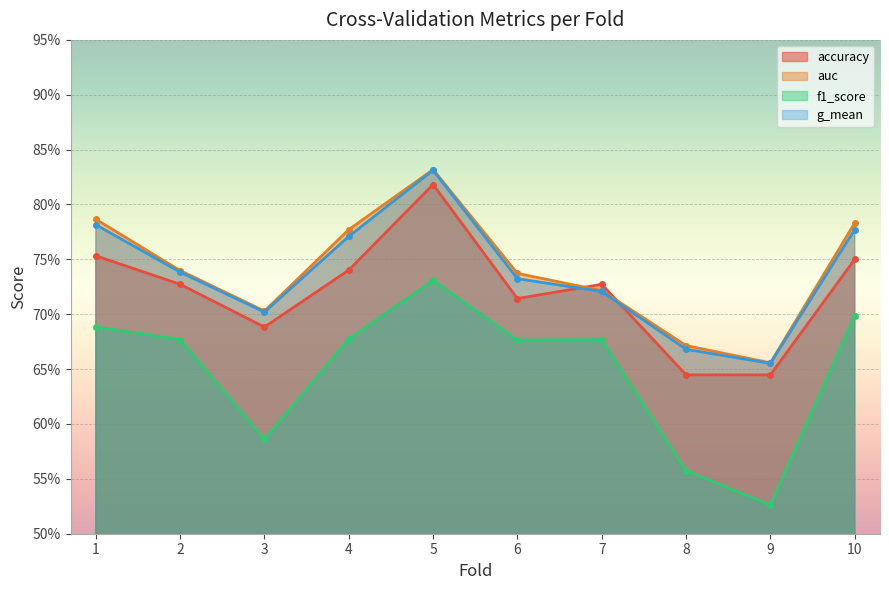

Count the number of categories in the chart.

10